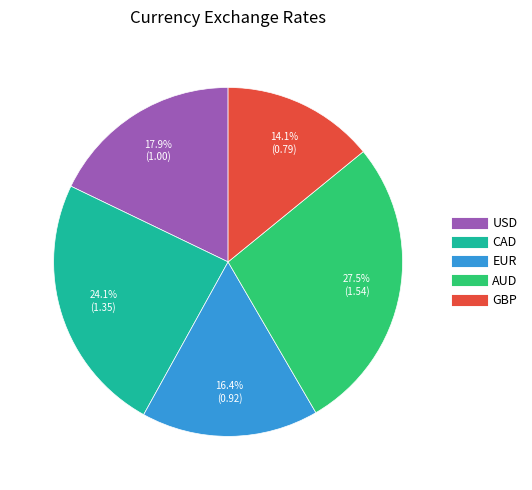

What percentage is NOT represented by CAD?

75.9%